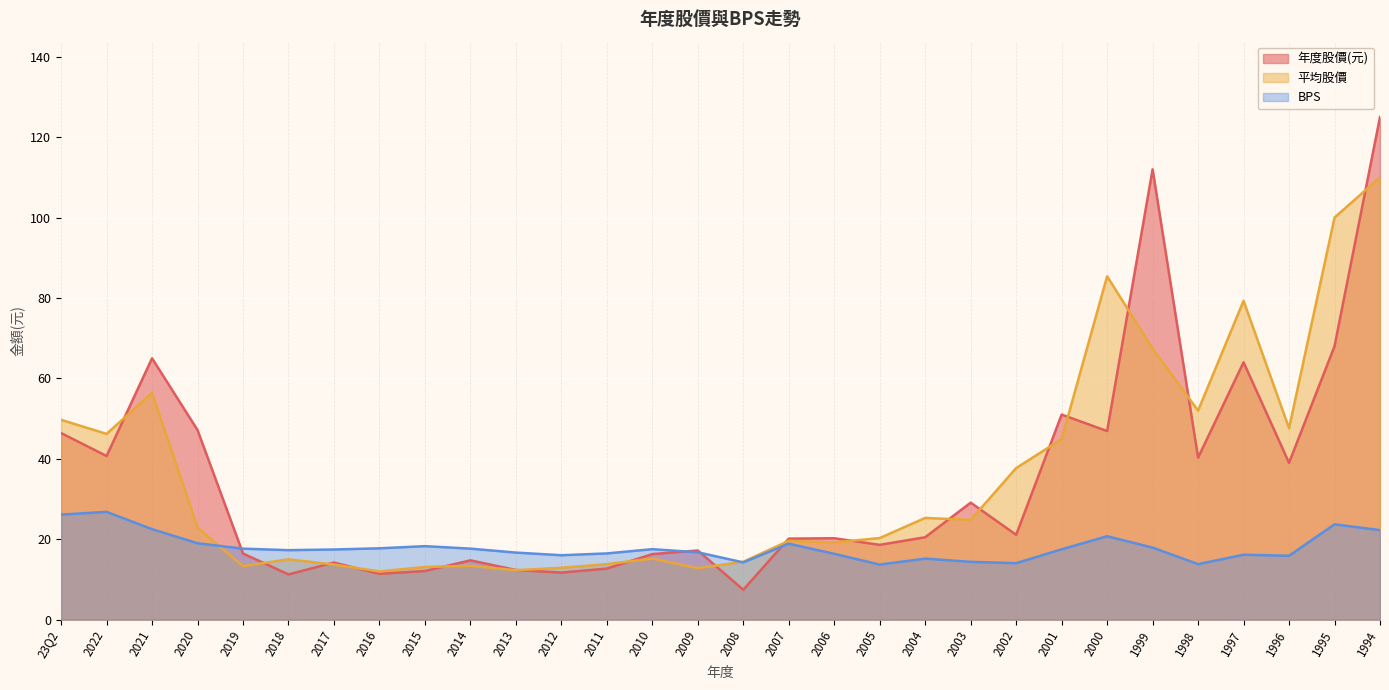

What position from the left is 1994?

30